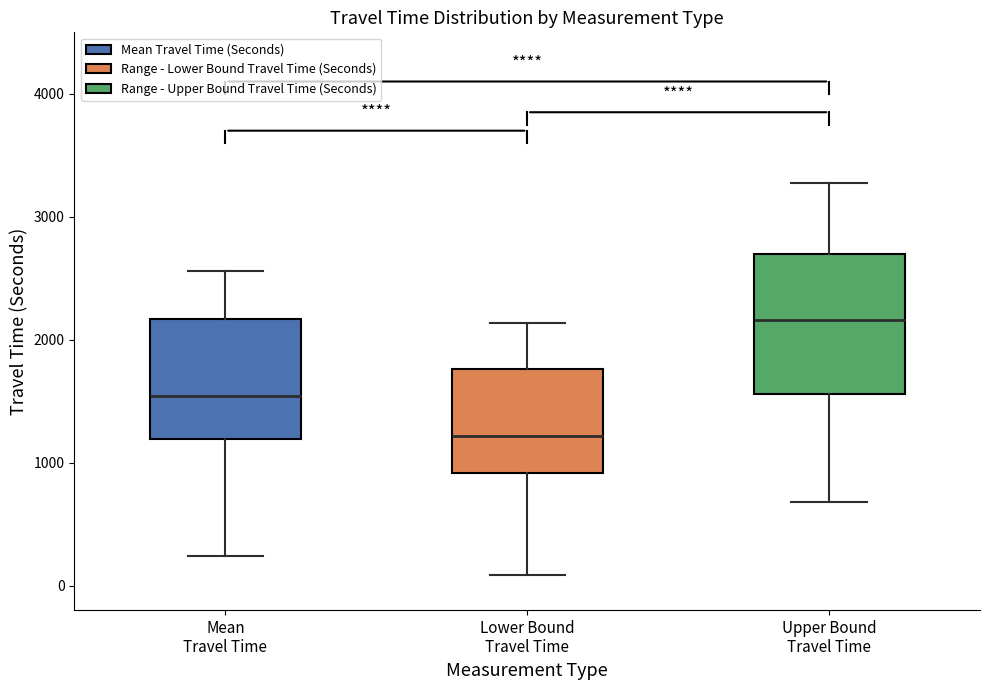

Reading left to right, transcribe this box plot: for each box, give where its median line is, the range the box spans, and where its two whiskers end, as read against the y-axis. The values are not printed on the chart, so give them approximately, as read against the axis.

Mean Travel Time: median 1500, box 1200 to 2200, whiskers 200 to 2600
Lower Bound Travel Time: median 1200, box 900 to 1800, whiskers 100 to 2100
Upper Bound Travel Time: median 2200, box 1600 to 2700, whiskers 700 to 3300